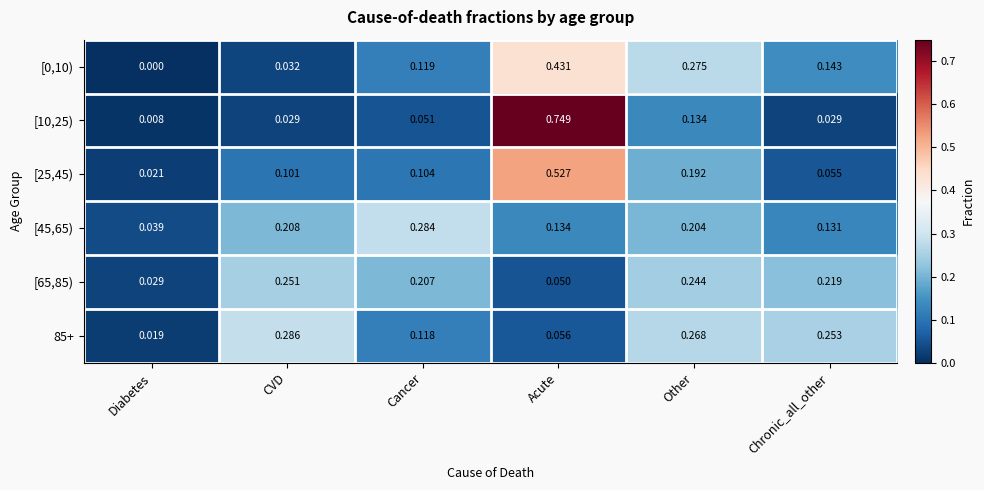

Rank the categories by [45,65) value from highest to lowest.

Cancer, CVD, Other, Acute, Chronic_all_other, Diabetes